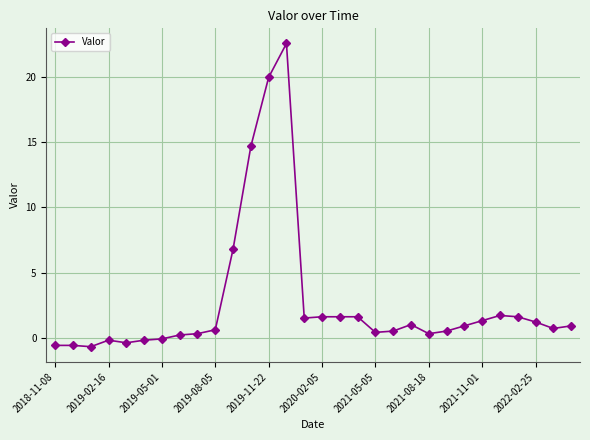

What is the smallest value displayed?

-0.7